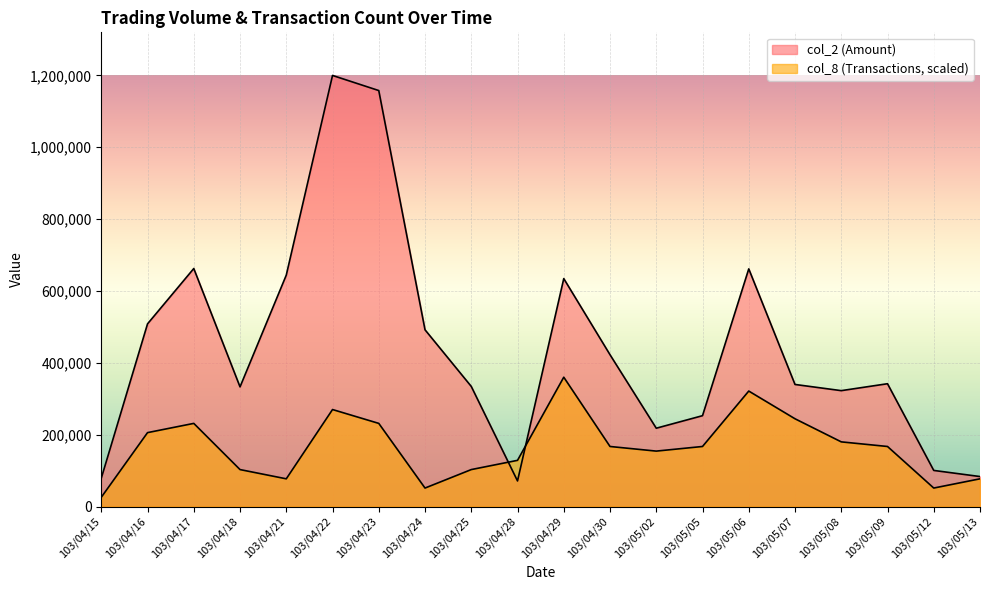

Rank the series by their average value, from highest to lowest.

col_2, col_8